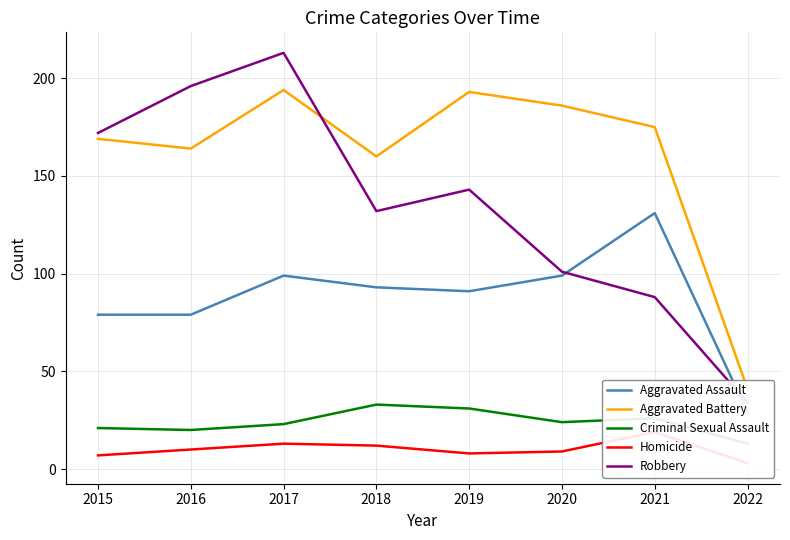

What is the spread (max minus min) of values at 2017?

200